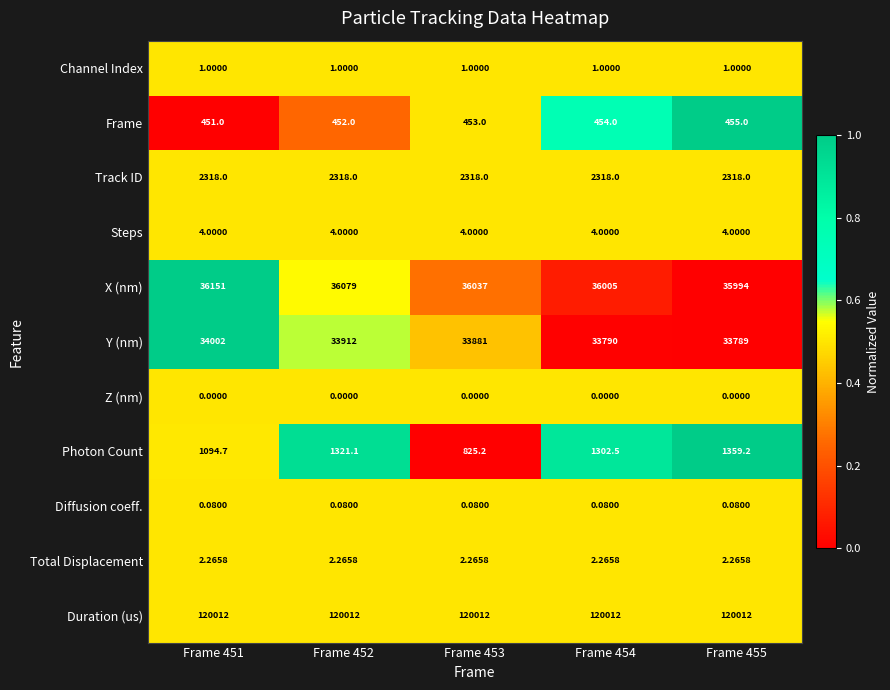

Is the value of Channel Index at Frame 454 greater than the value of Z (nm) at Frame 454?

Yes